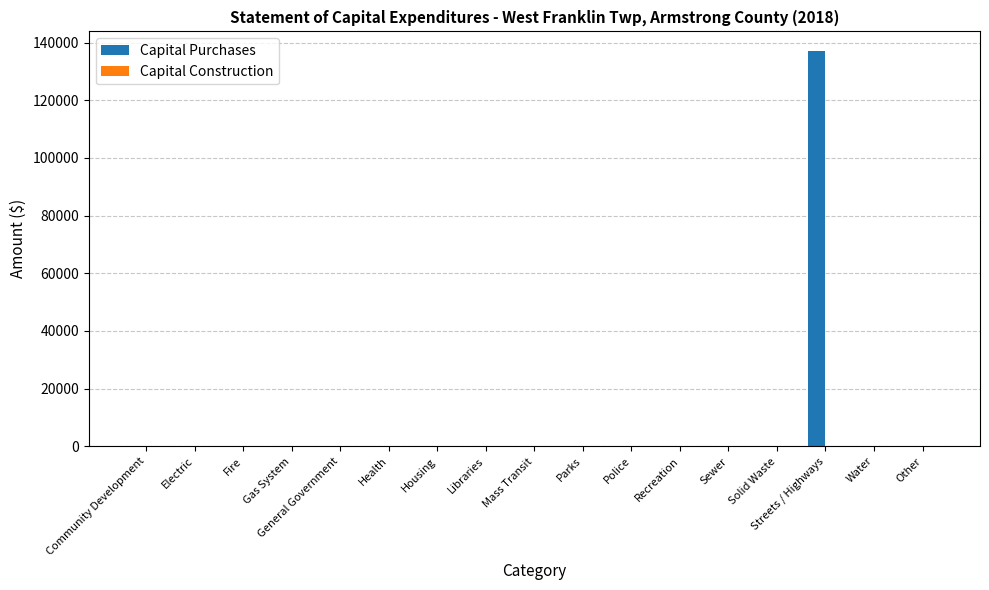

At which category does the chart reach its peak across all series?

Streets / Highways